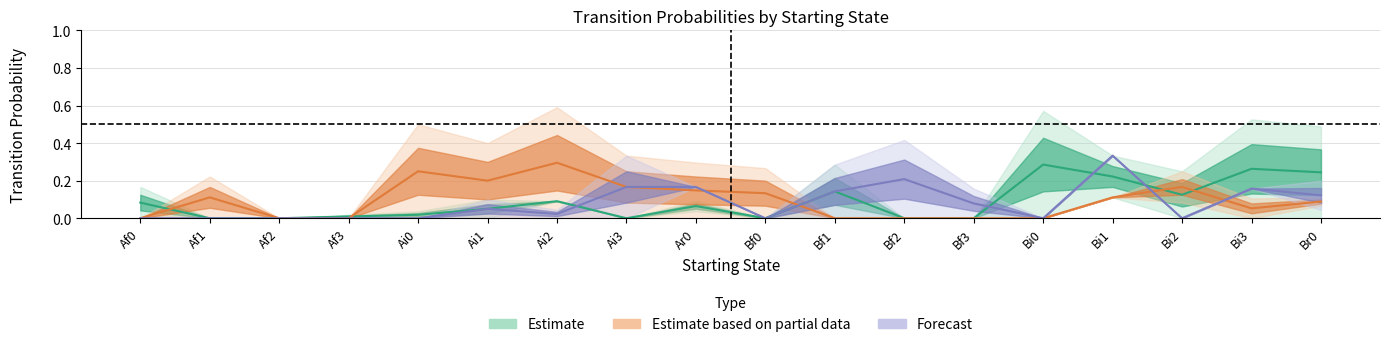

How many times do Estimate and Forecast cross each other?

4